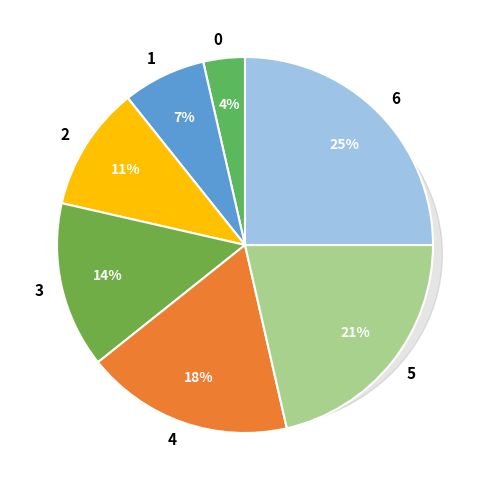

To the nearest percent, what portion does 2 represent?

11%